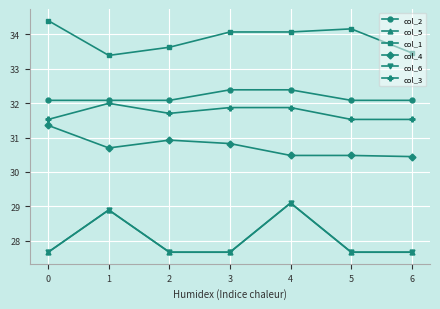

Is this an area chart (filled region under the line)?

No